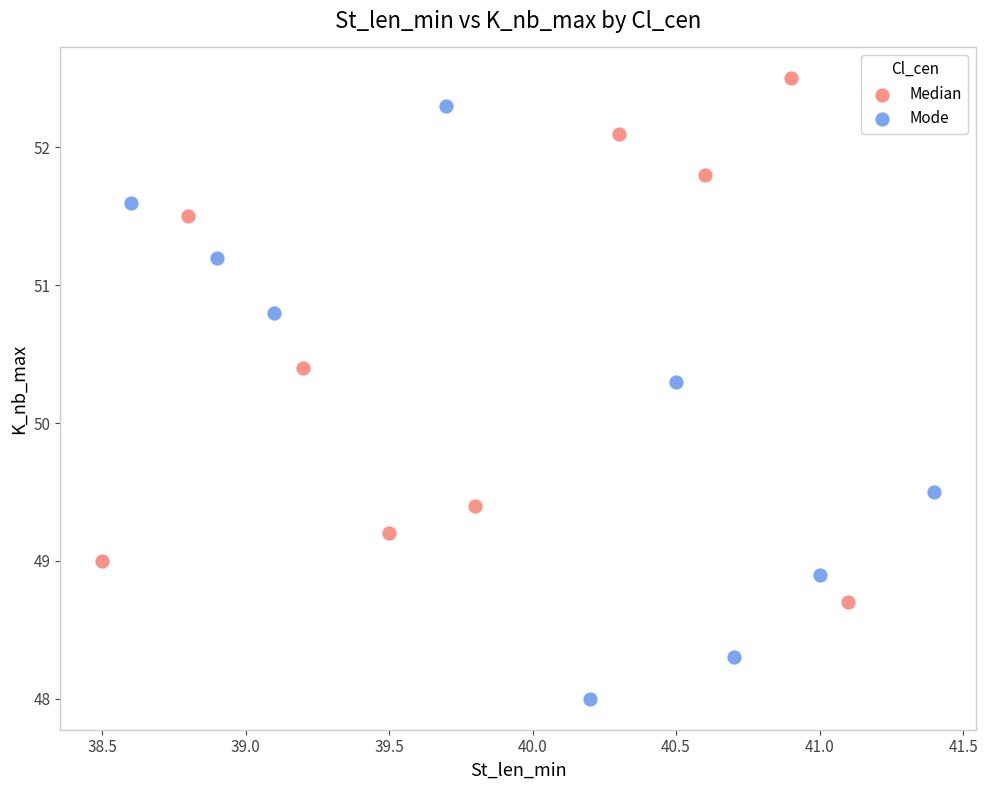

Which series reaches the maximum Y coordinate?

Median